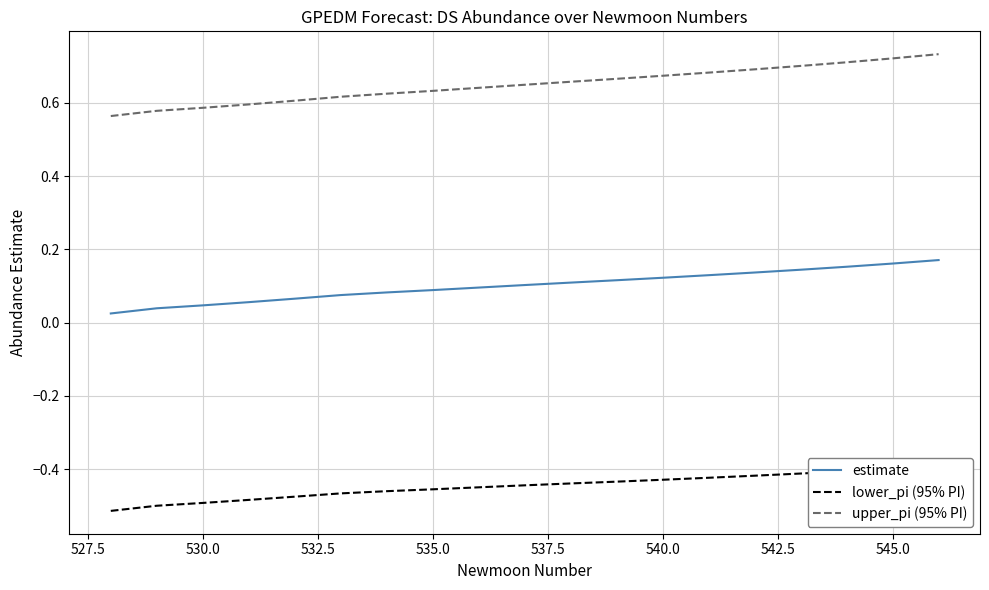

Which series has the largest total across all categories?

upper_pi (95% PI)